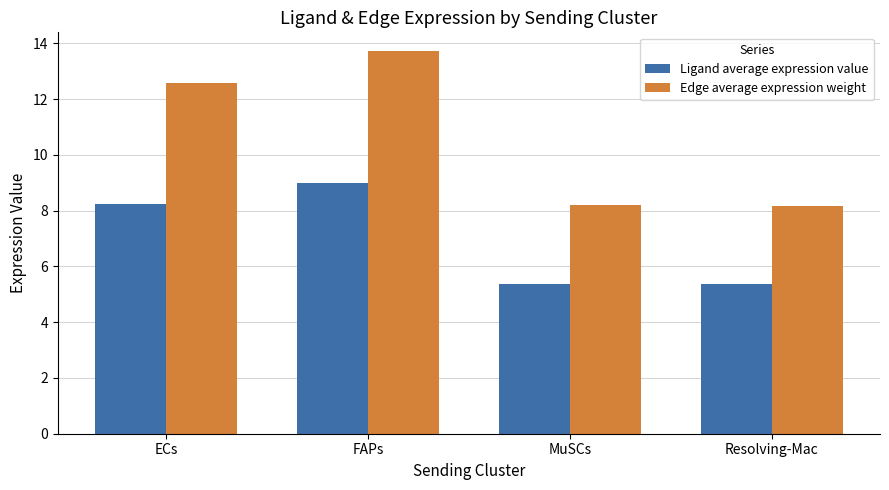

Is the value of Edge average expression weight at FAPs greater than the value of Ligand average expression value at MuSCs?

Yes